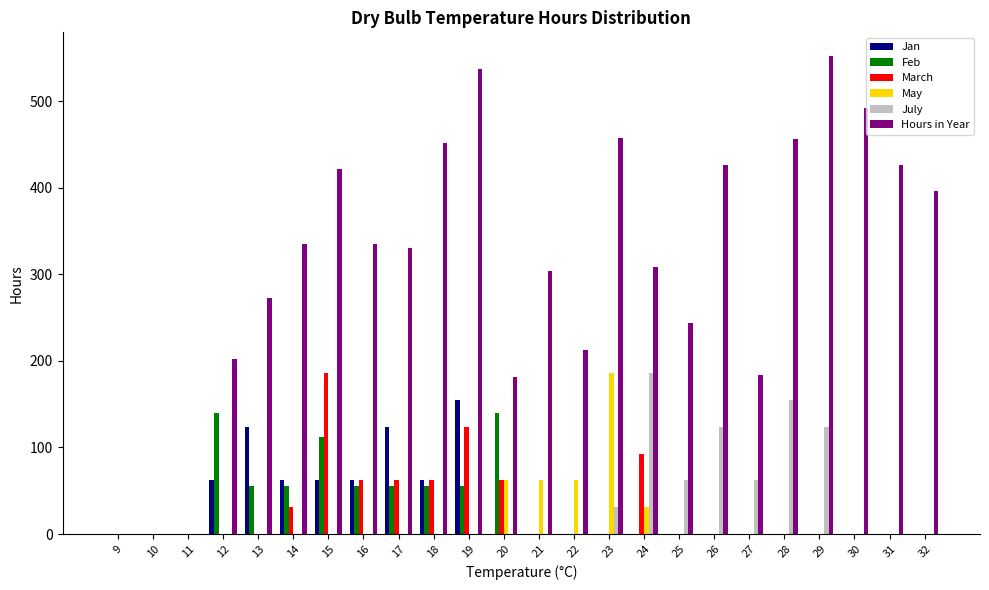

What is the difference between the Hours in Year values at 9 and 17?

330